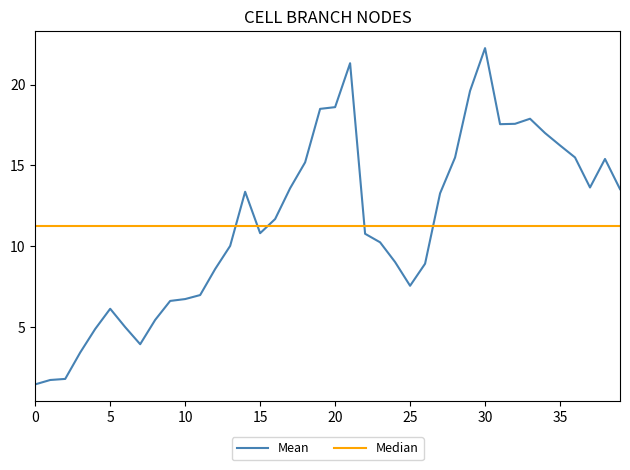

At which category does the data reach its first local peak?

5